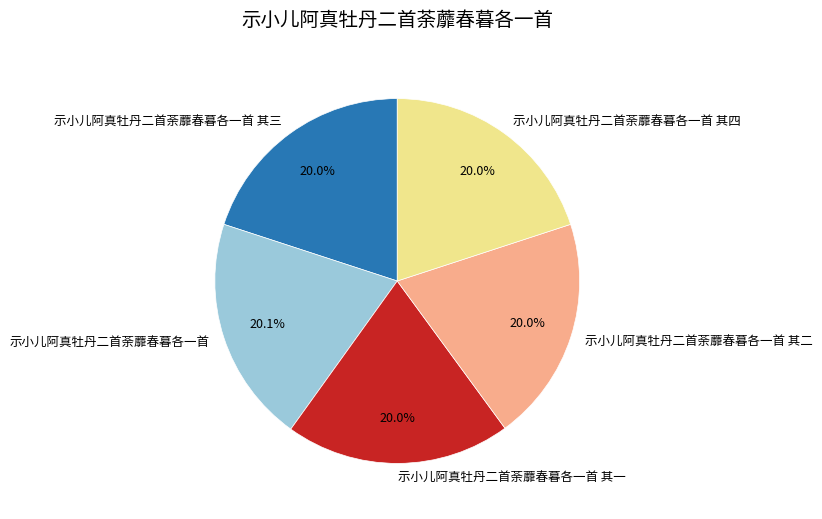

Does any single category account for the majority?

No